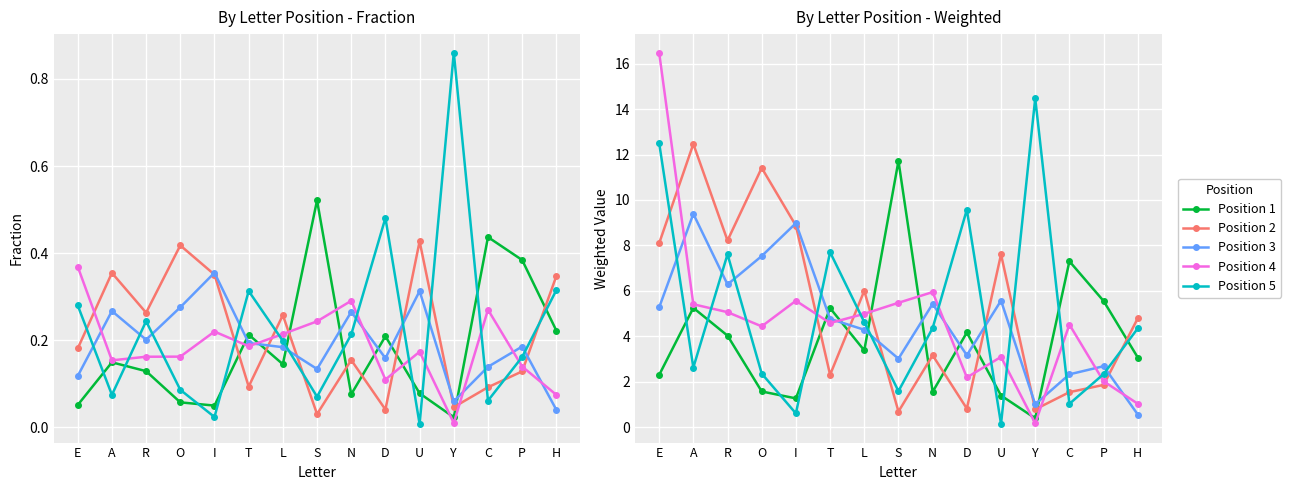

What are all the series names shown in the legend?

Position 1, Position 2, Position 3, Position 4, Position 5